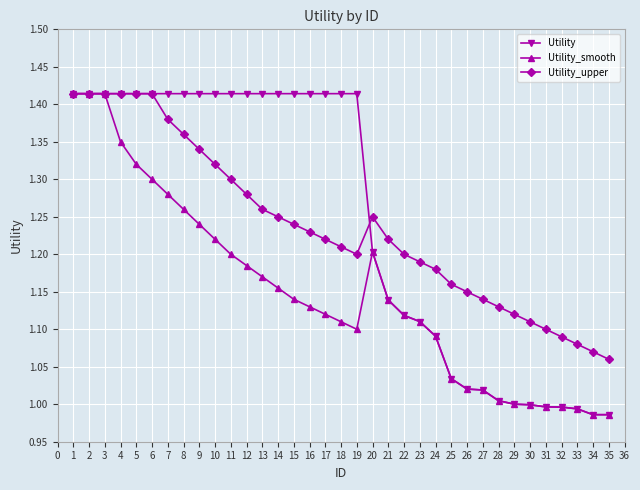

What is the difference between the maximum and minimum values in the Utility_upper series?

0.4